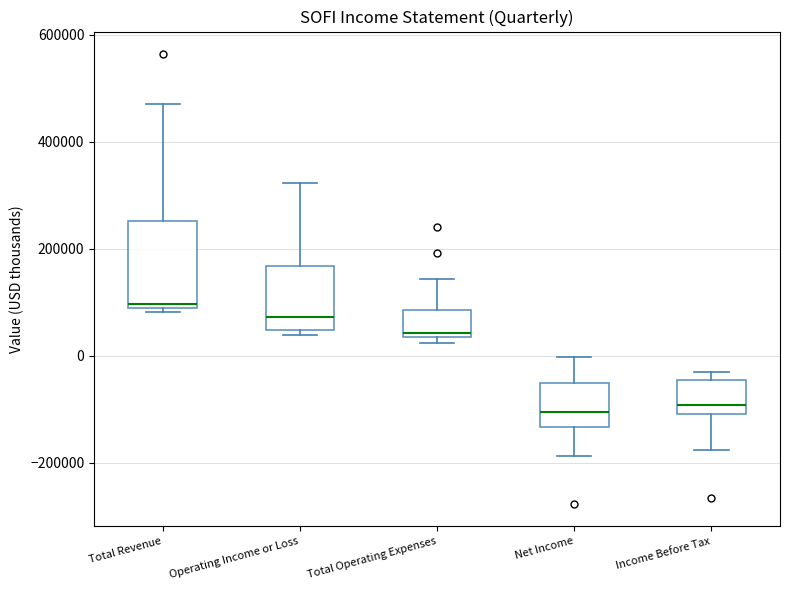

Comparing the boxes themselves (not the whiskers), which one is the tallest?

Total Revenue